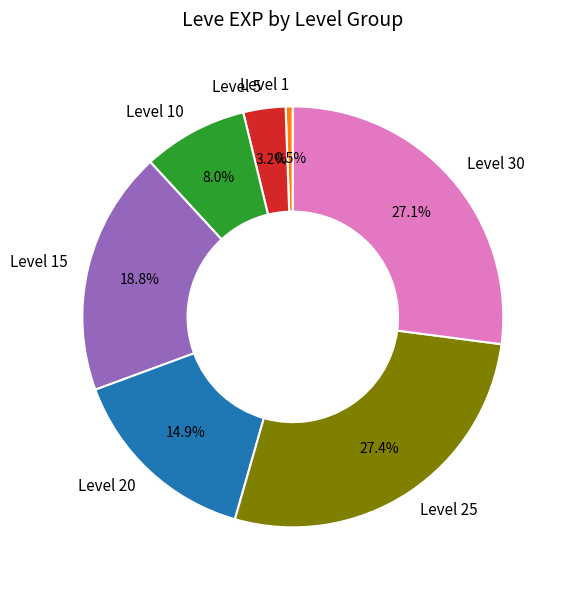

Which has a higher value, Level 30 or Level 10?

Level 30